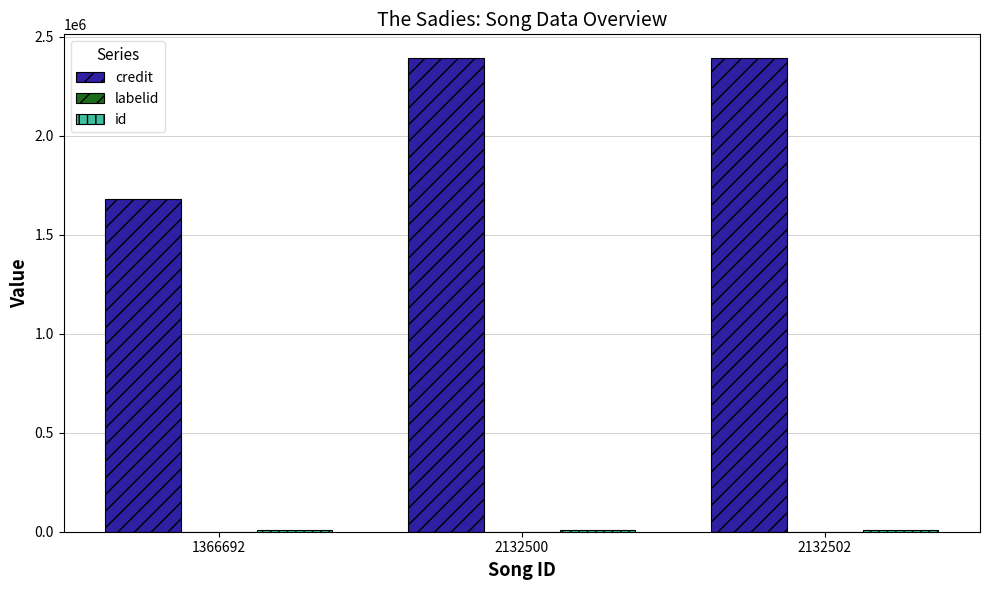

Which series changed the most between 1366692 and 2132502?

credit